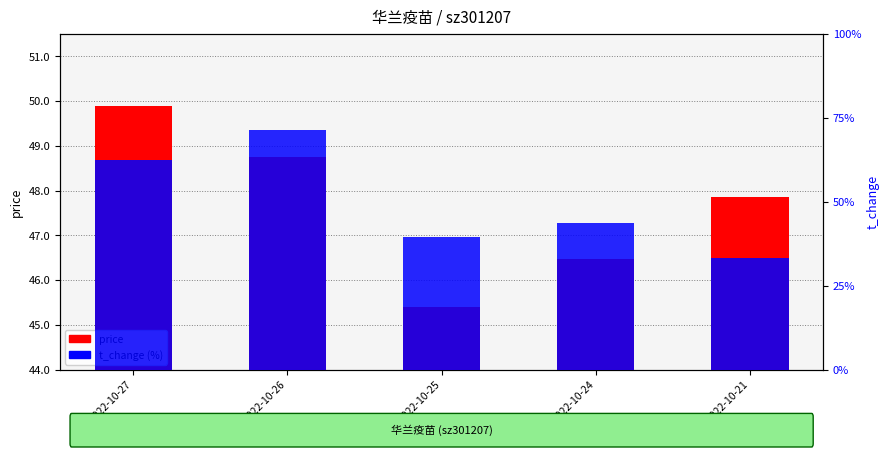

What is the value of the t_change (%) bar at the 2nd from the left?

8.6